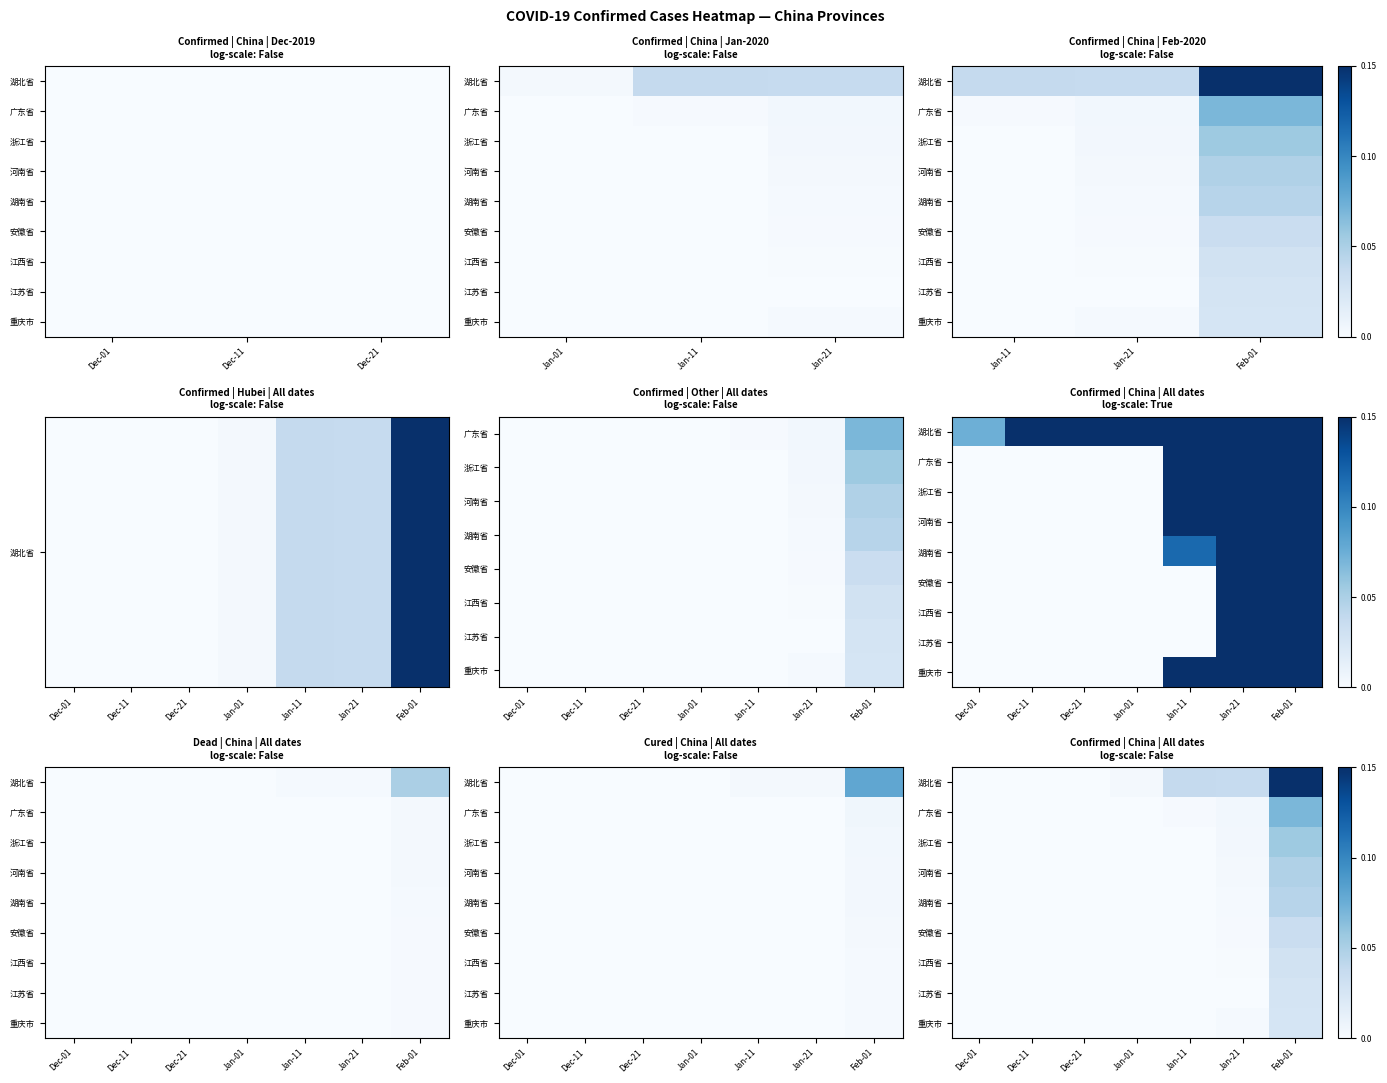

Is it true that 浙江省 equals -0.0 at Dec-21?

False